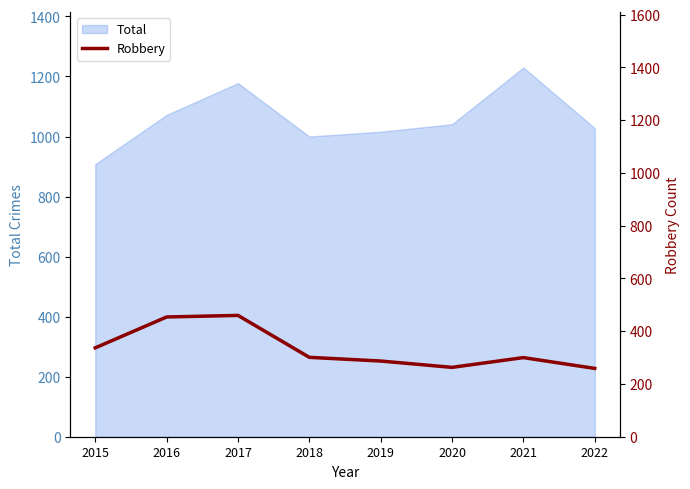

How many points are higher than both their immediate neighbors (excluding endpoints)?

2